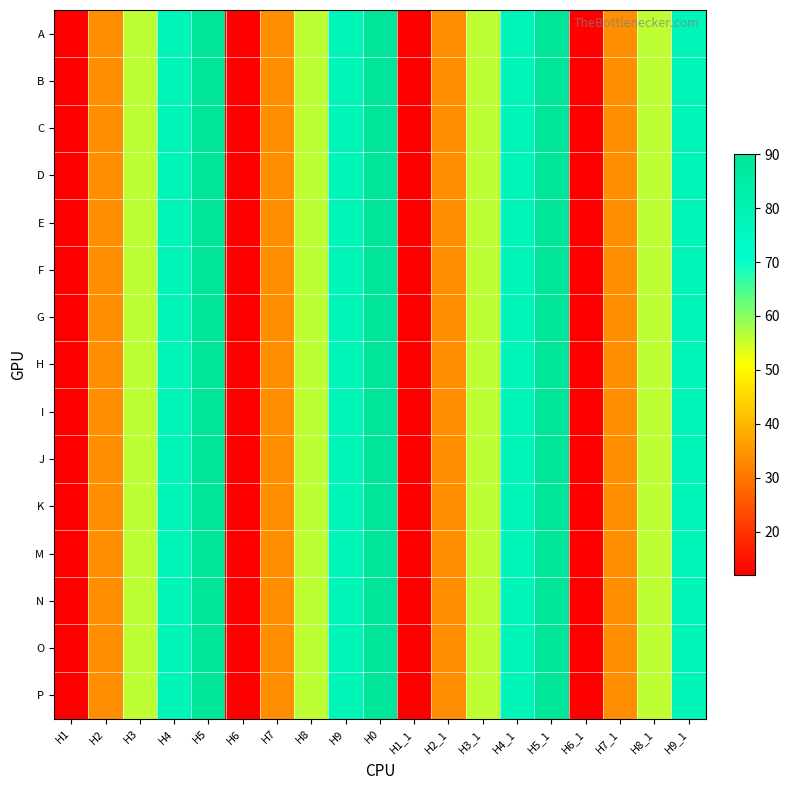

Reading left to right, extract all data points from this chart.

A: H1=12	H2=34	H3=56	H4=78	H5=90	H6=12	H7=34	H8=56	H9=78	H0=90	H1_1=12	H2_1=34	H3_1=56	H4_1=78	H5_1=90	H6_1=12	H7_1=34	H8_1=56	H9_1=78
B: H1=12	H2=34	H3=56	H4=78	H5=90	H6=12	H7=34	H8=56	H9=78	H0=90	H1_1=12	H2_1=34	H3_1=56	H4_1=78	H5_1=90	H6_1=12	H7_1=34	H8_1=56	H9_1=78
C: H1=12	H2=34	H3=56	H4=78	H5=90	H6=12	H7=34	H8=56	H9=78	H0=90	H1_1=12	H2_1=34	H3_1=56	H4_1=78	H5_1=90	H6_1=12	H7_1=34	H8_1=56	H9_1=78
D: H1=12	H2=34	H3=56	H4=78	H5=90	H6=12	H7=34	H8=56	H9=78	H0=90	H1_1=12	H2_1=34	H3_1=56	H4_1=78	H5_1=90	H6_1=12	H7_1=34	H8_1=56	H9_1=78
E: H1=12	H2=34	H3=56	H4=78	H5=90	H6=12	H7=34	H8=56	H9=78	H0=90	H1_1=12	H2_1=34	H3_1=56	H4_1=78	H5_1=90	H6_1=12	H7_1=34	H8_1=56	H9_1=78
F: H1=12	H2=34	H3=56	H4=78	H5=90	H6=12	H7=34	H8=56	H9=78	H0=90	H1_1=12	H2_1=34	H3_1=56	H4_1=78	H5_1=90	H6_1=12	H7_1=34	H8_1=56	H9_1=78
G: H1=12	H2=34	H3=56	H4=78	H5=90	H6=12	H7=34	H8=56	H9=78	H0=90	H1_1=12	H2_1=34	H3_1=56	H4_1=78	H5_1=90	H6_1=12	H7_1=34	H8_1=56	H9_1=78
H: H1=12	H2=34	H3=56	H4=78	H5=90	H6=12	H7=34	H8=56	H9=78	H0=90	H1_1=12	H2_1=34	H3_1=56	H4_1=78	H5_1=90	H6_1=12	H7_1=34	H8_1=56	H9_1=78
I: H1=12	H2=34	H3=56	H4=78	H5=90	H6=12	H7=34	H8=56	H9=78	H0=90	H1_1=12	H2_1=34	H3_1=56	H4_1=78	H5_1=90	H6_1=12	H7_1=34	H8_1=56	H9_1=78
J: H1=12	H2=34	H3=56	H4=78	H5=90	H6=12	H7=34	H8=56	H9=78	H0=90	H1_1=12	H2_1=34	H3_1=56	H4_1=78	H5_1=90	H6_1=12	H7_1=34	H8_1=56	H9_1=78
K: H1=12	H2=34	H3=56	H4=78	H5=90	H6=12	H7=34	H8=56	H9=78	H0=90	H1_1=12	H2_1=34	H3_1=56	H4_1=78	H5_1=90	H6_1=12	H7_1=34	H8_1=56	H9_1=78
M: H1=12	H2=34	H3=56	H4=78	H5=90	H6=12	H7=34	H8=56	H9=78	H0=90	H1_1=12	H2_1=34	H3_1=56	H4_1=78	H5_1=90	H6_1=12	H7_1=34	H8_1=56	H9_1=78
N: H1=12	H2=34	H3=56	H4=78	H5=90	H6=12	H7=34	H8=56	H9=78	H0=90	H1_1=12	H2_1=34	H3_1=56	H4_1=78	H5_1=90	H6_1=12	H7_1=34	H8_1=56	H9_1=78
O: H1=12	H2=34	H3=56	H4=78	H5=90	H6=12	H7=34	H8=56	H9=78	H0=90	H1_1=12	H2_1=34	H3_1=56	H4_1=78	H5_1=90	H6_1=12	H7_1=34	H8_1=56	H9_1=78
P: H1=12	H2=34	H3=56	H4=78	H5=90	H6=12	H7=34	H8=56	H9=78	H0=90	H1_1=12	H2_1=34	H3_1=56	H4_1=78	H5_1=90	H6_1=12	H7_1=34	H8_1=56	H9_1=78